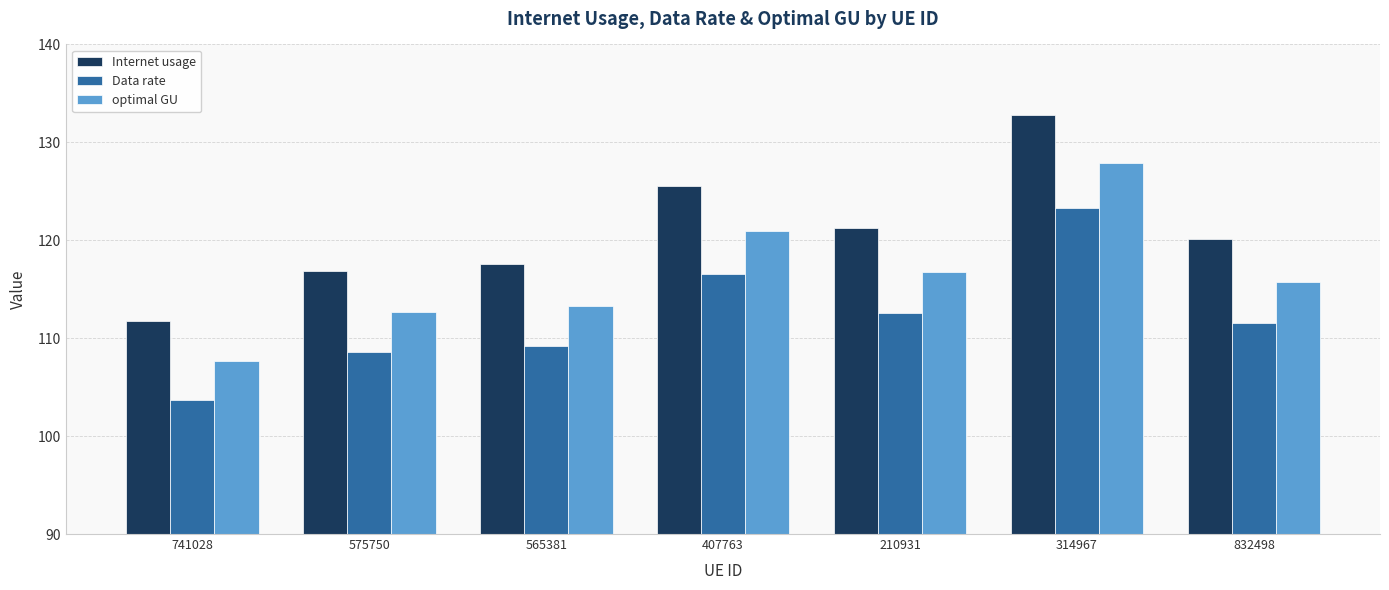

How many categories are shown in the chart?

7